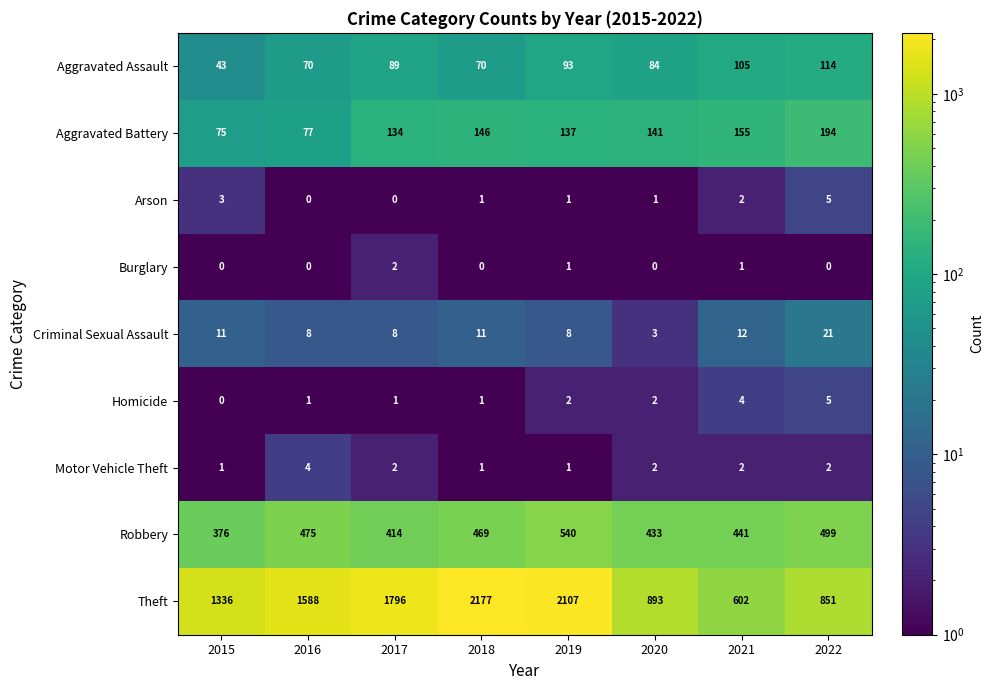

What is the difference between the maximum and minimum values in the Robbery series?

164